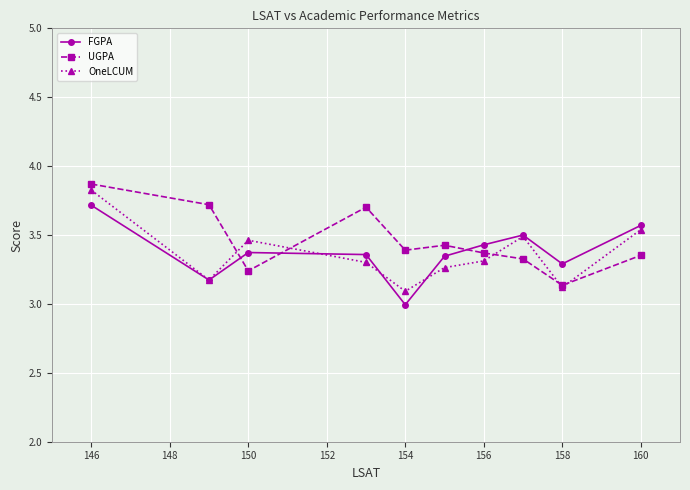

What is the maximum value shown in the chart?

3.9